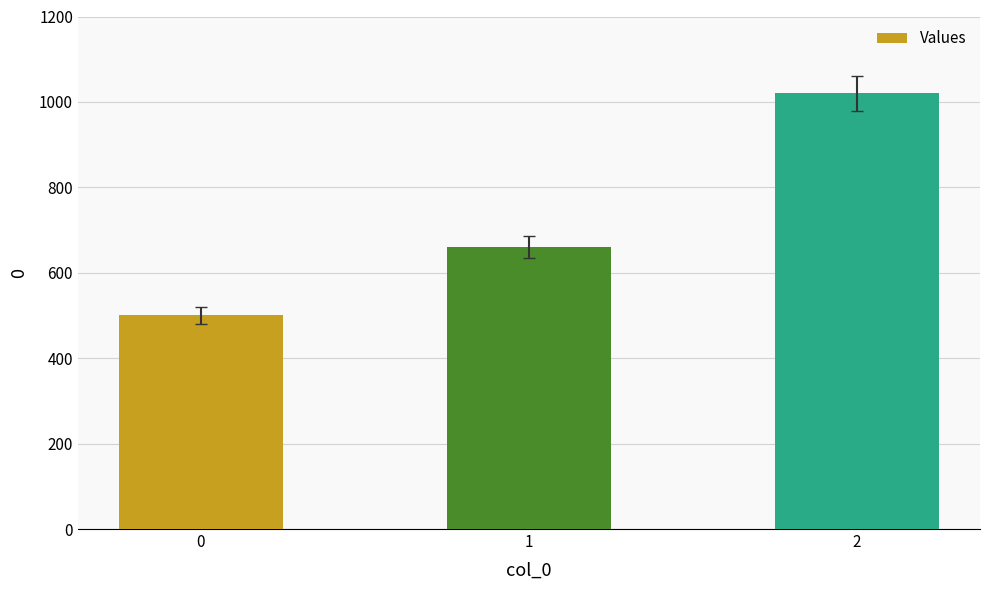

What is the average value?

727